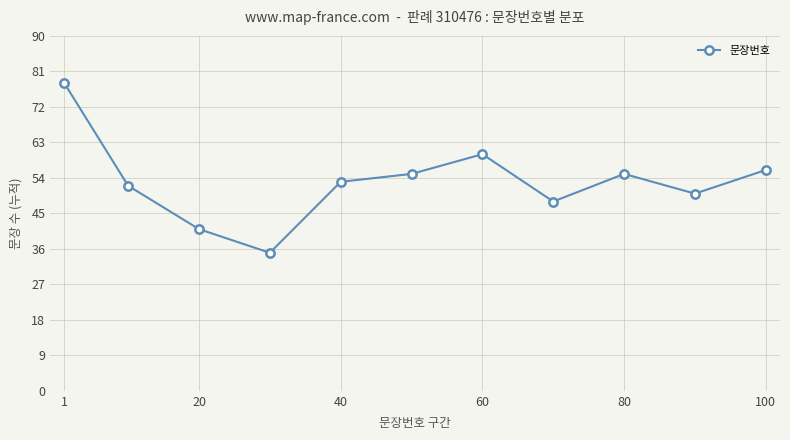

What is the minimum value shown in the chart?

35